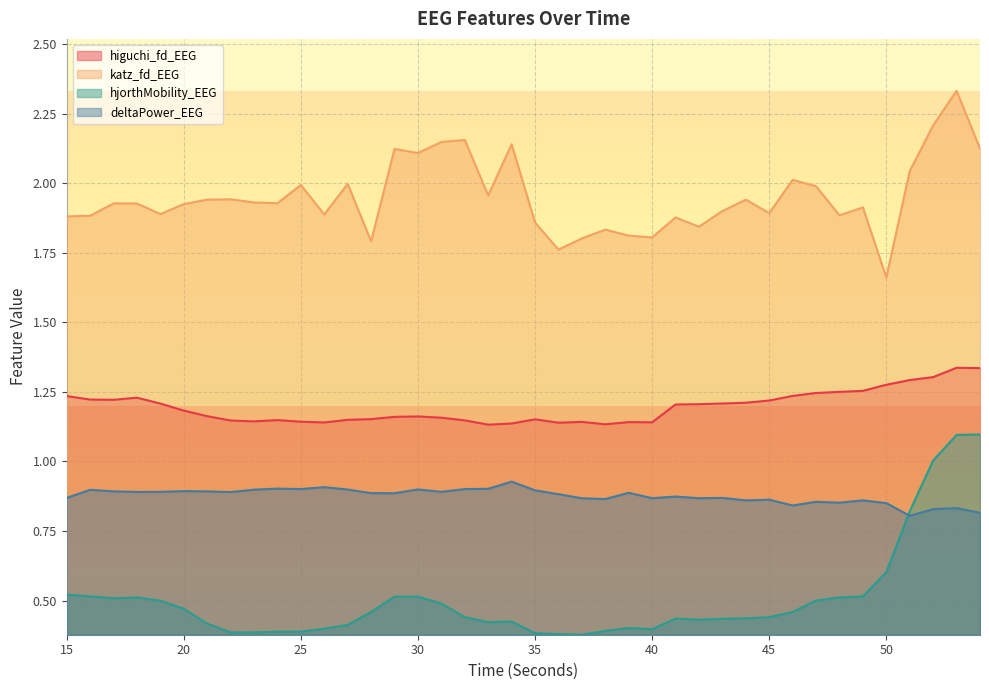

What is the difference between the highest and lowest values at 39?

1.4